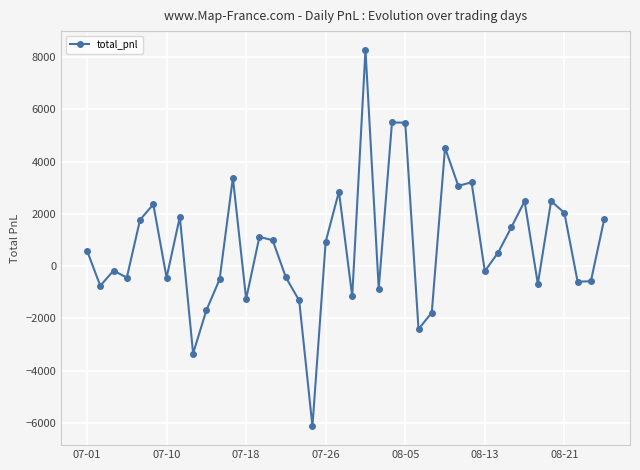

How many data points does each series have?

40